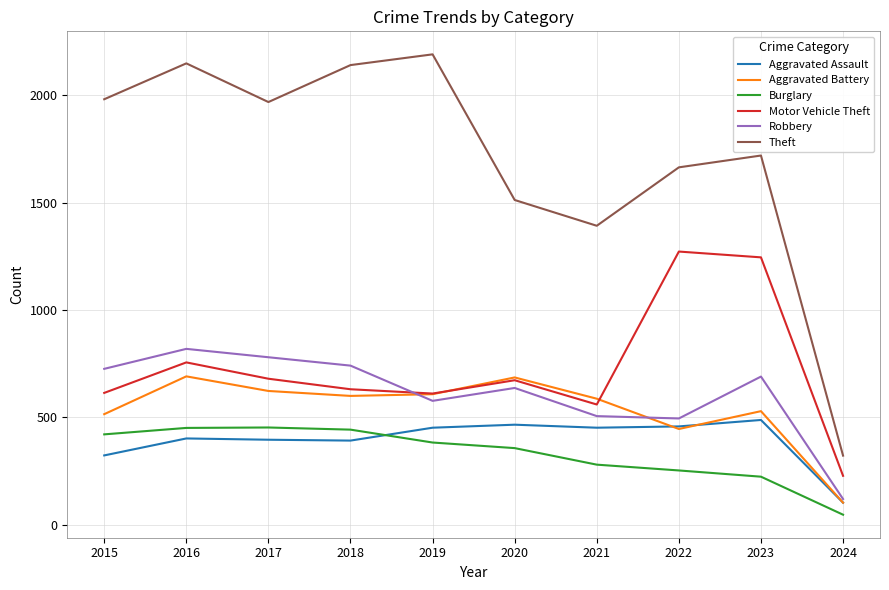

The Robbery series shows 443 at 2020. True or false?

False